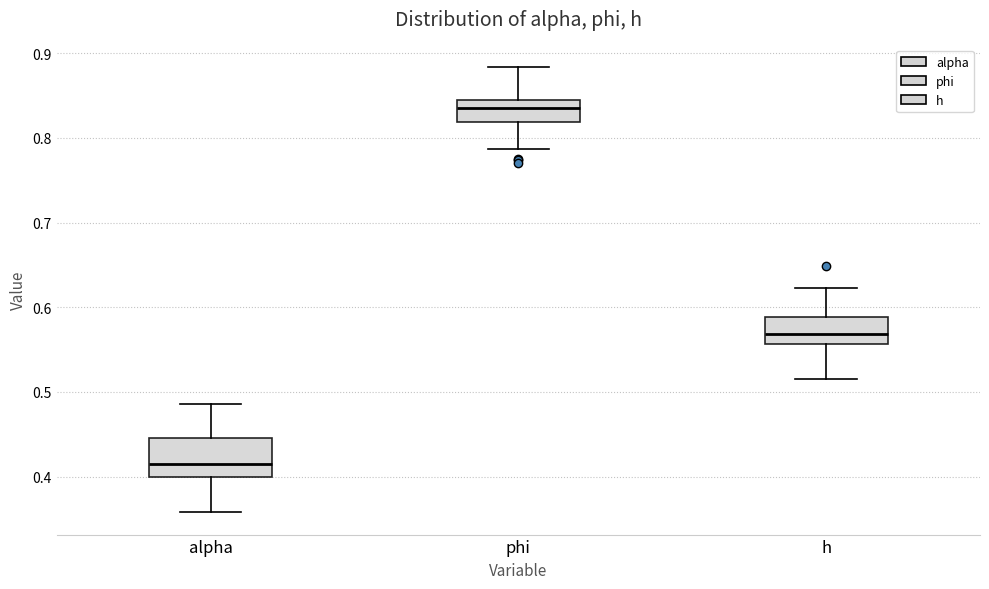

Which box has the highest median line?

phi